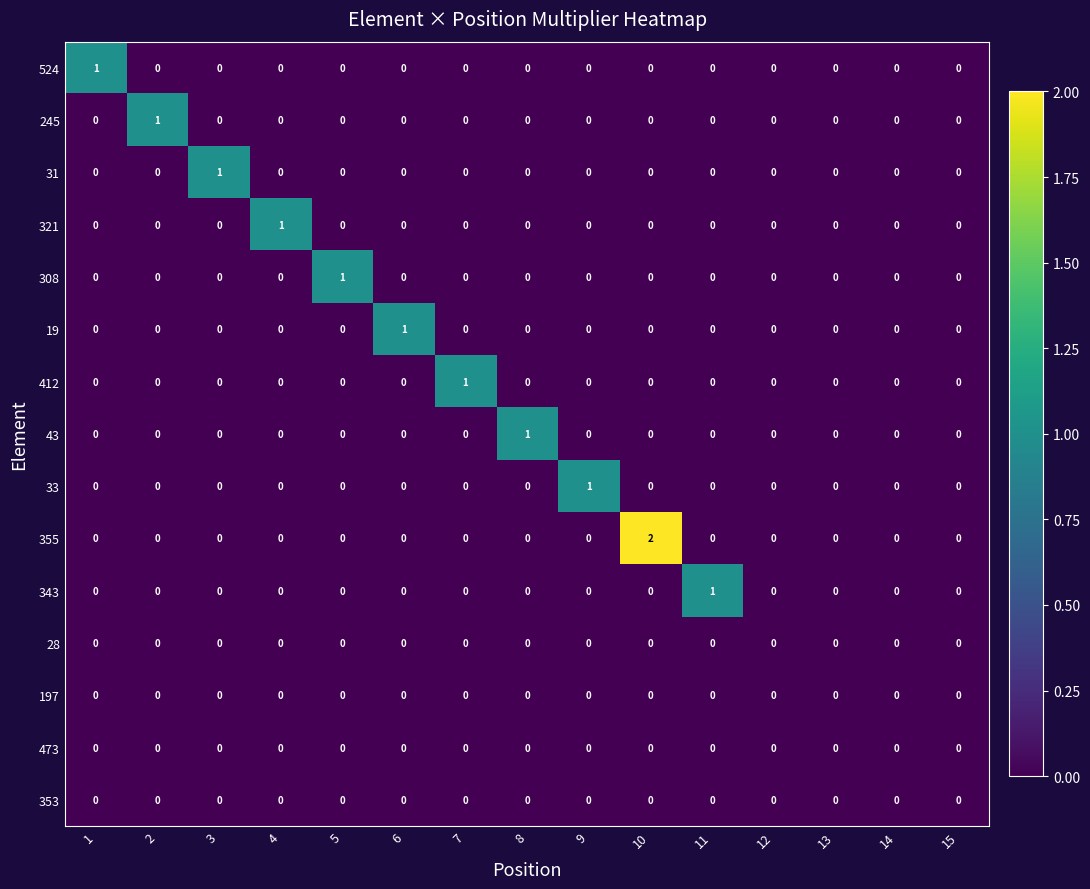

Which series has the widest spread of values?

355